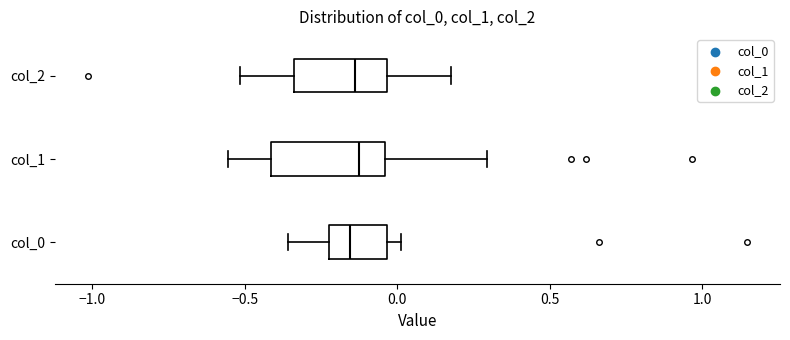

Where does the left whisker of the box for col_2 end on the x-axis? The values are not printed on the chart, so give them approximately, as read against the axis.

-0.50